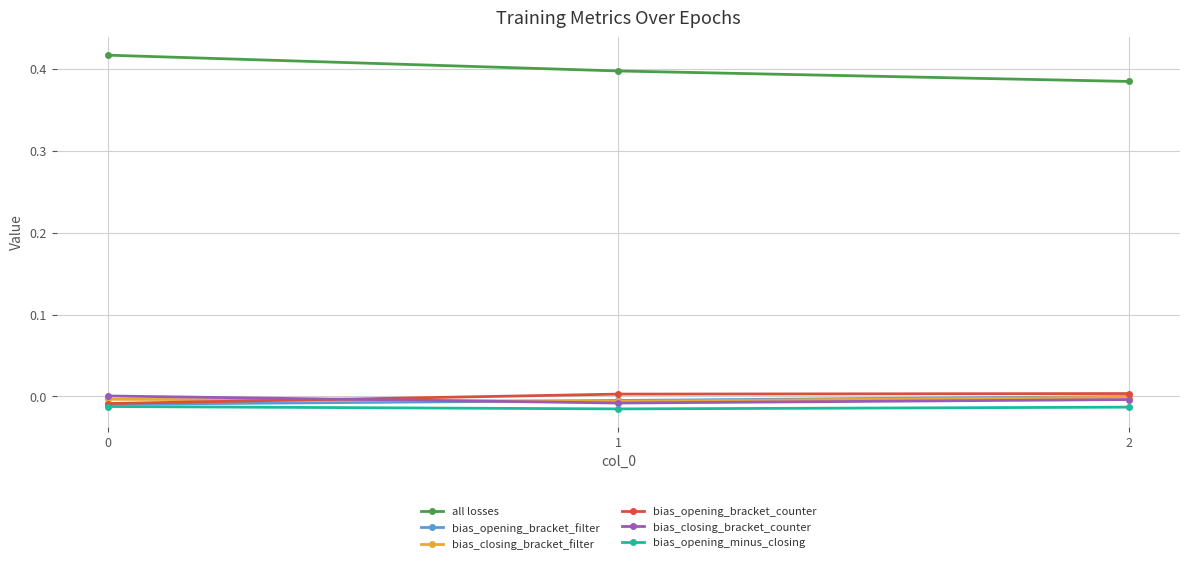

How many distinct data groups are displayed?

6